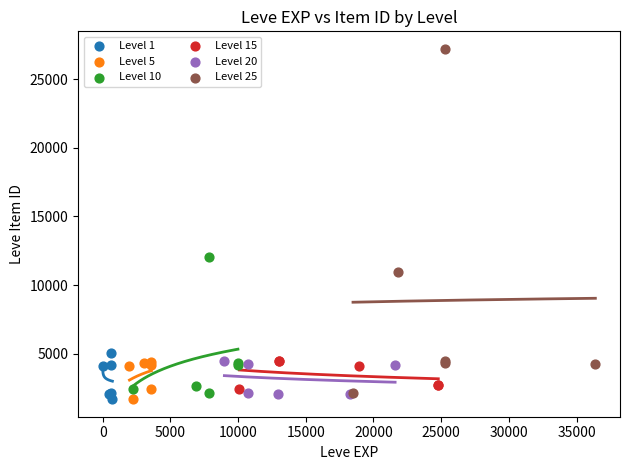

Which series has the largest Y range (max minus min)?

Level 25